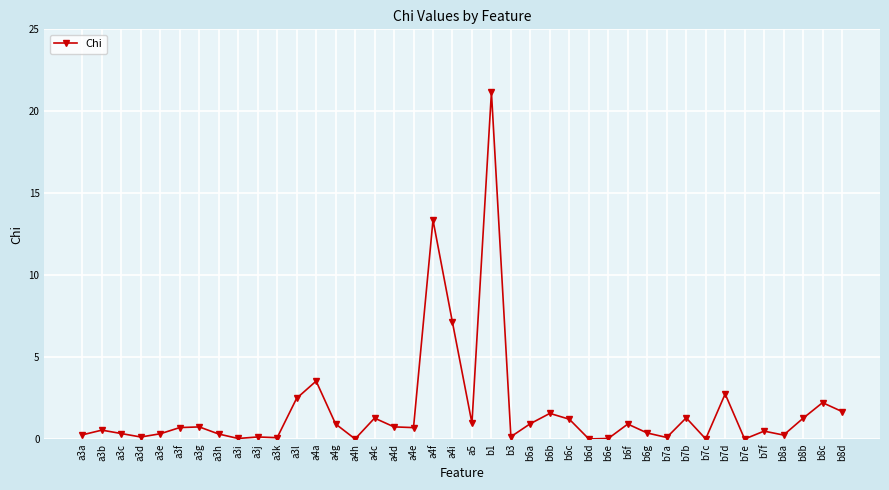

Which has a higher value, a3i or a3c?

a3c